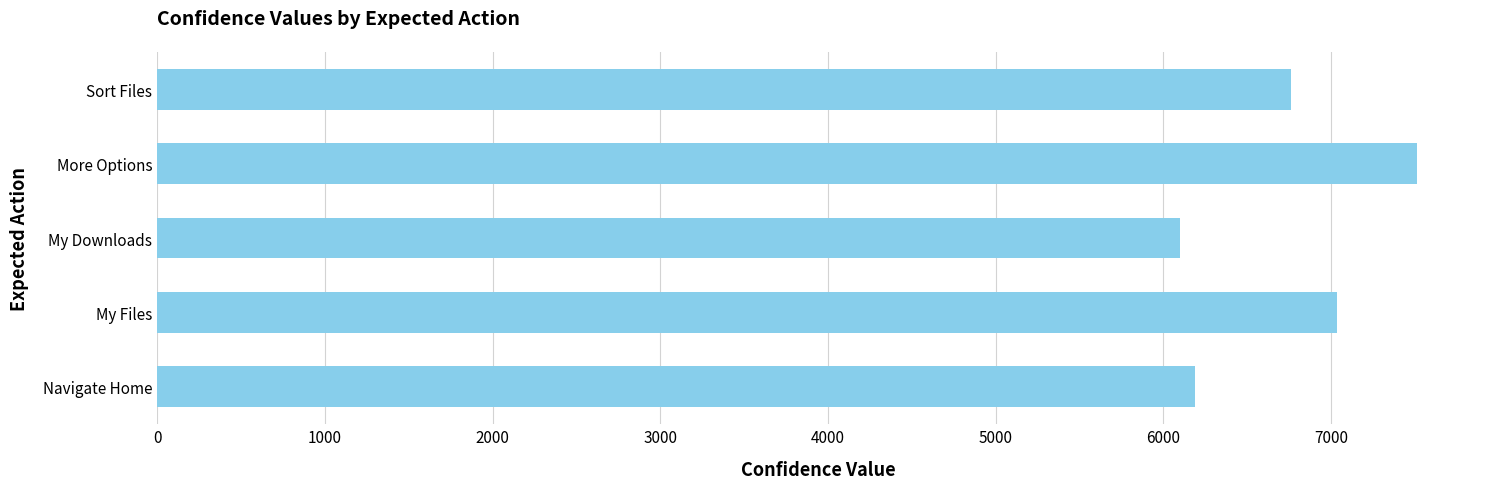

What is the sum of the values at My Files and Navigate Home?

13218